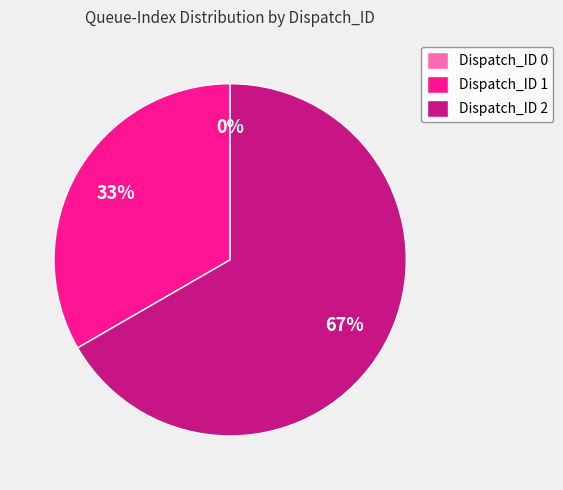

Count the number of slices in the pie.

3